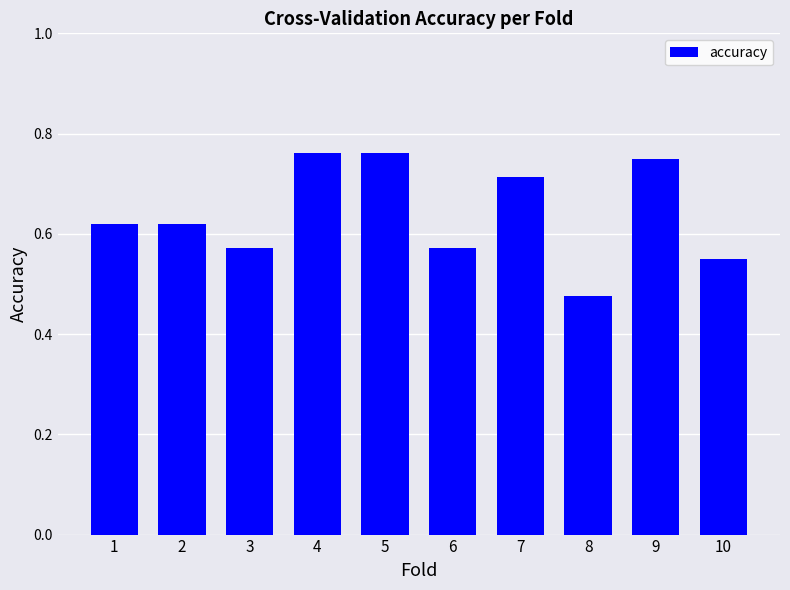

Which category has the lowest value across all series?

8